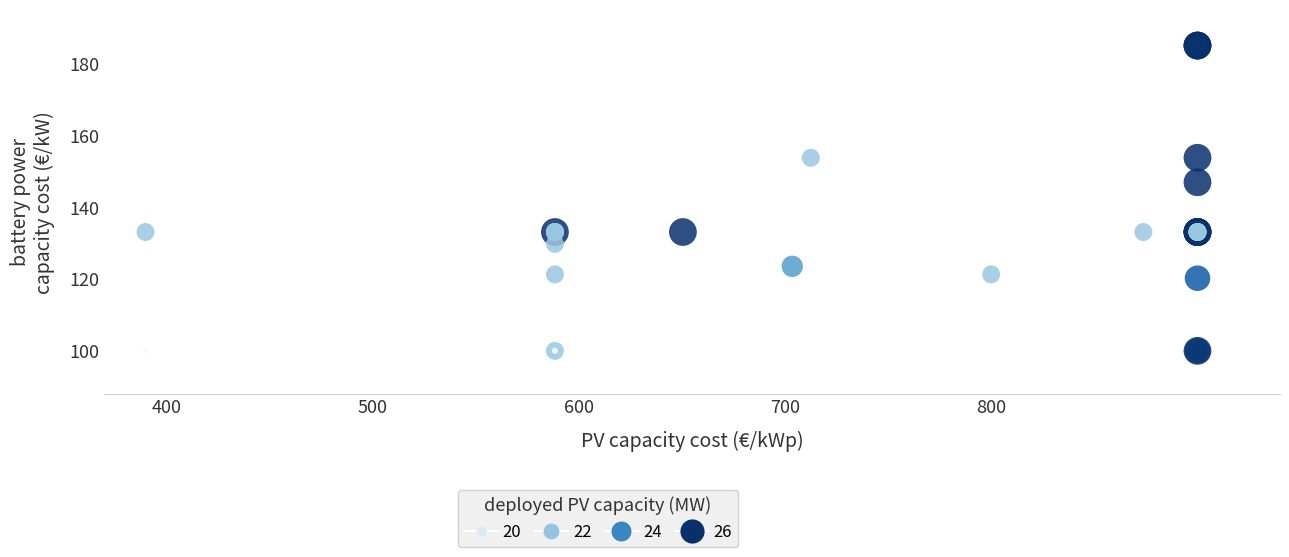

What Y value in the scatter plot is closest to 142?

146.9